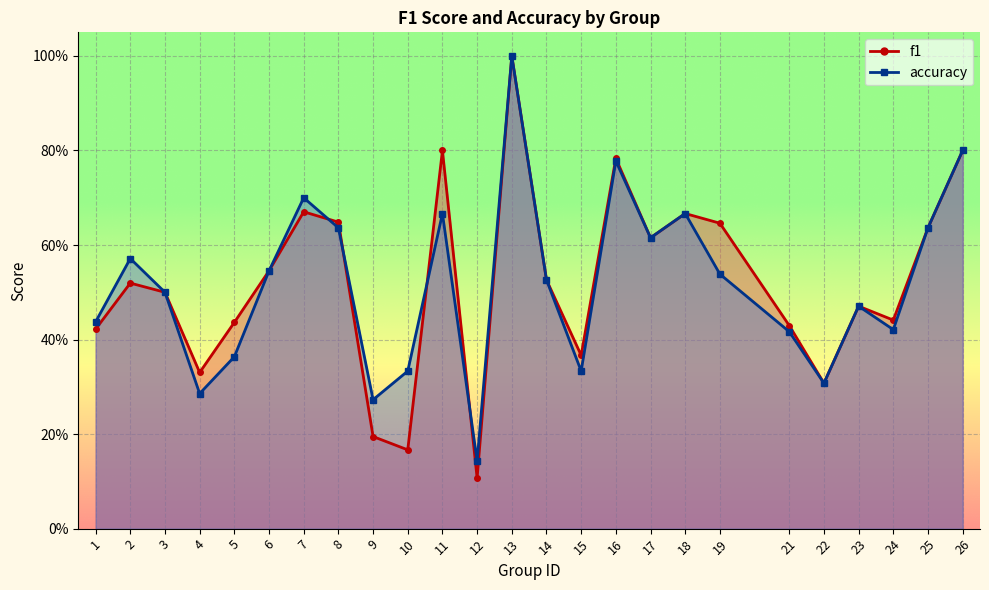

Where do f1 and accuracy first cross each other?

7 and 8